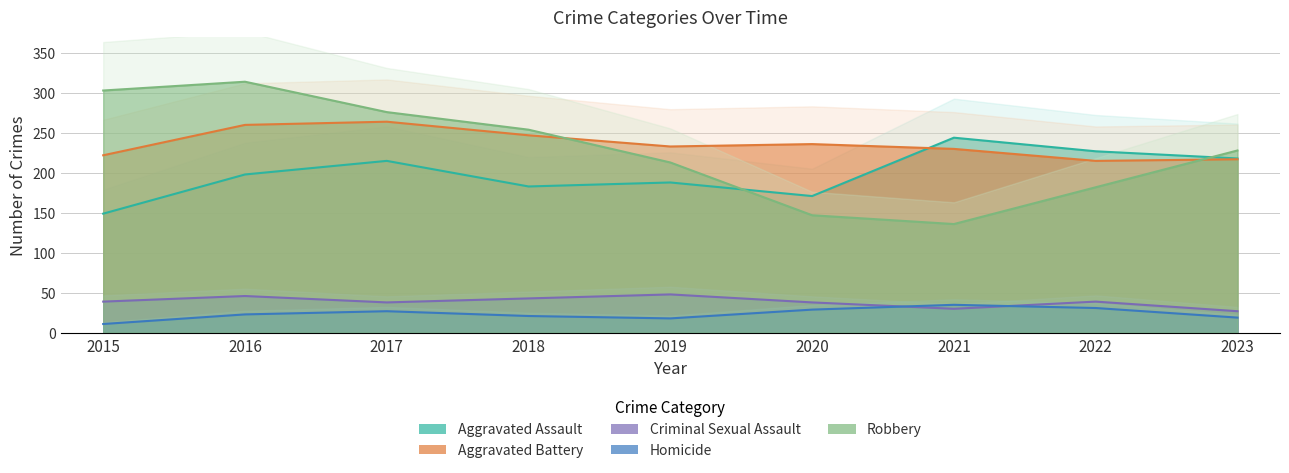

Which series has the largest total across all categories?

Aggravated Battery